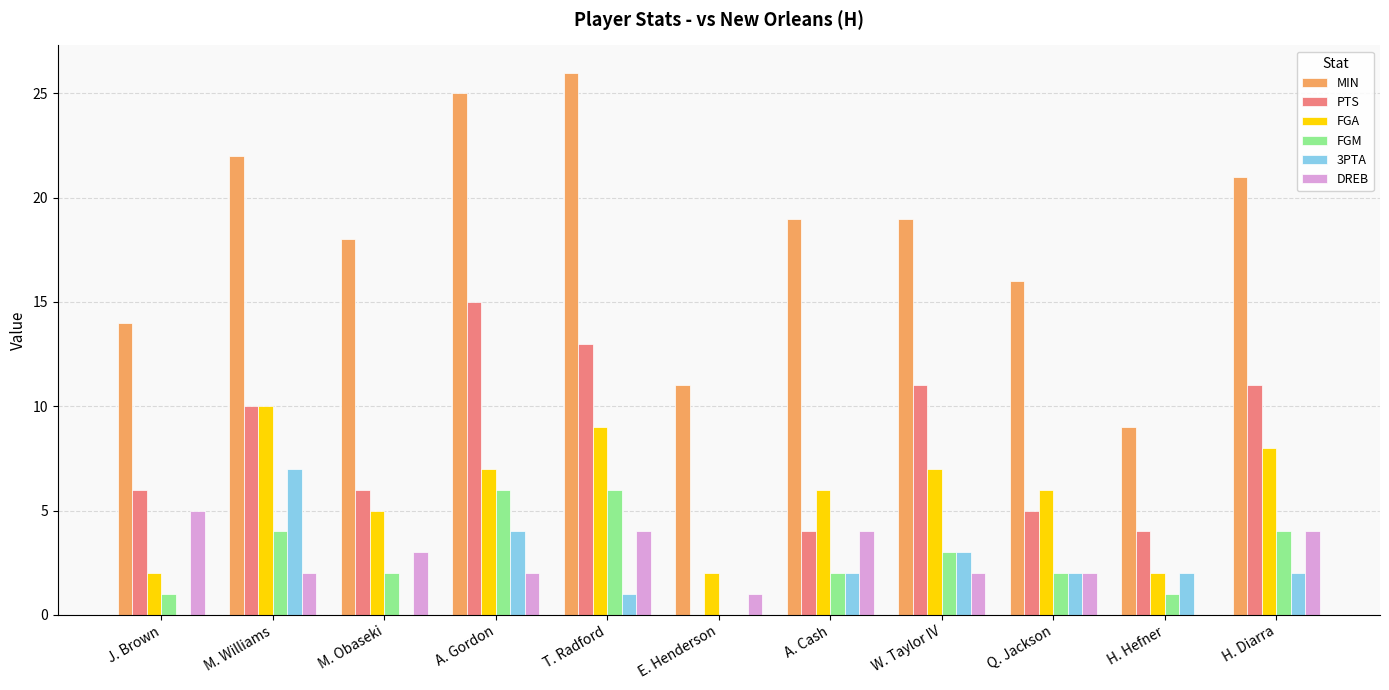

Is it true that 3PTA equals 2 at H. Diarra?

True